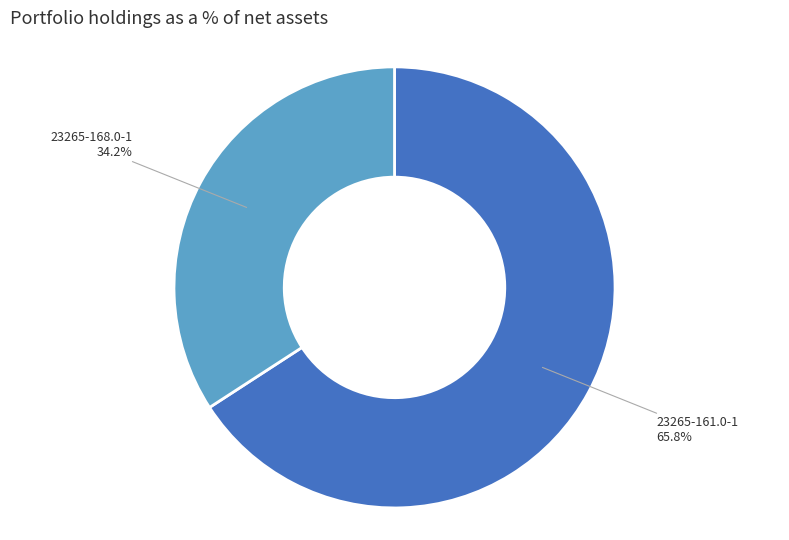

What is the largest slice in the pie chart?

23265-161.0-1